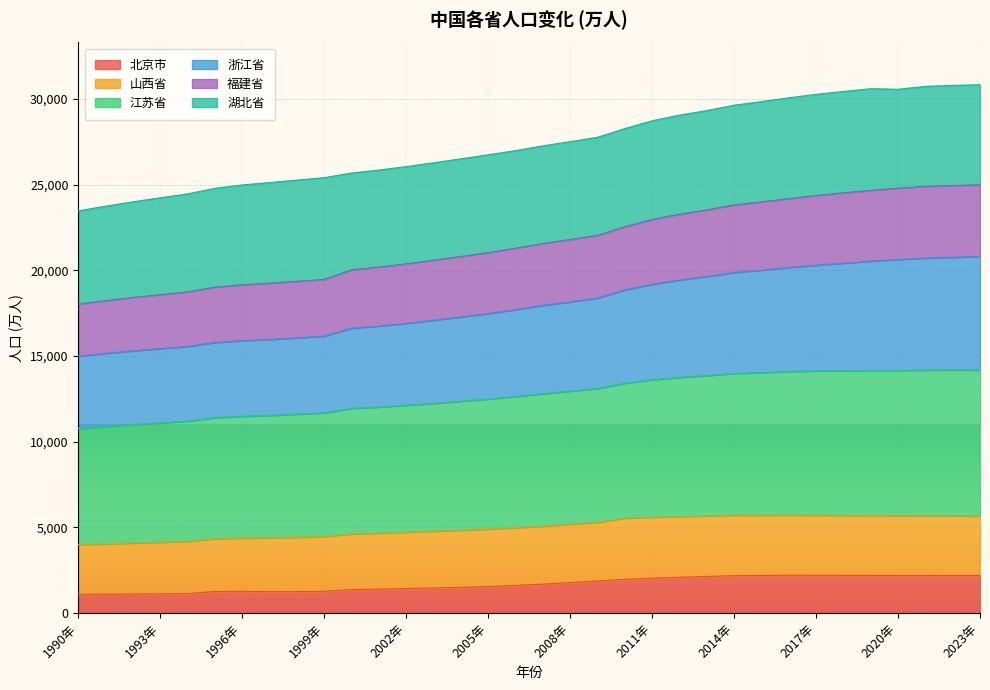

Does the chart display data point markers on the line(s)?

No